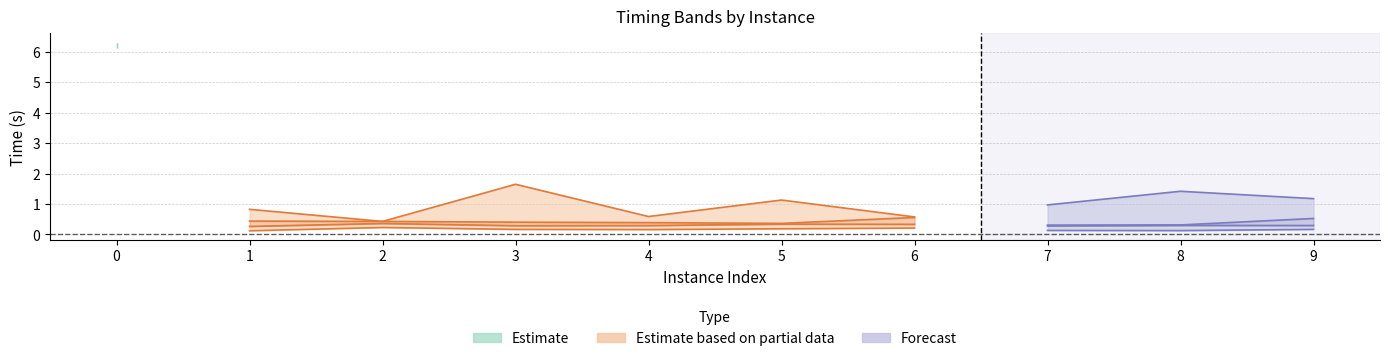

The value of vpcGenerationTime at 5 is 0.1. True or false?

False